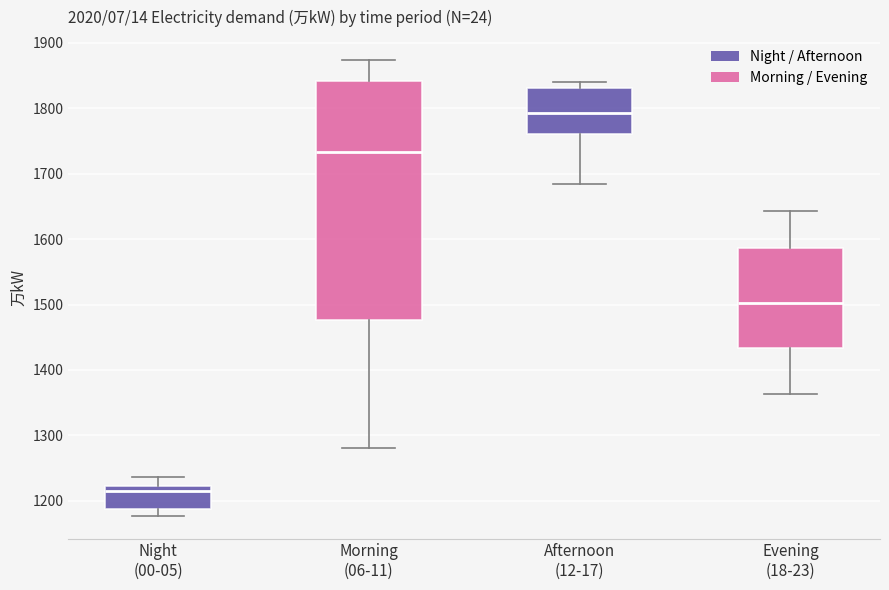

Where does the median line of the box for Morning (06-11) sit on the y-axis? The values are not printed on the chart, so give them approximately, as read against the axis.

1730